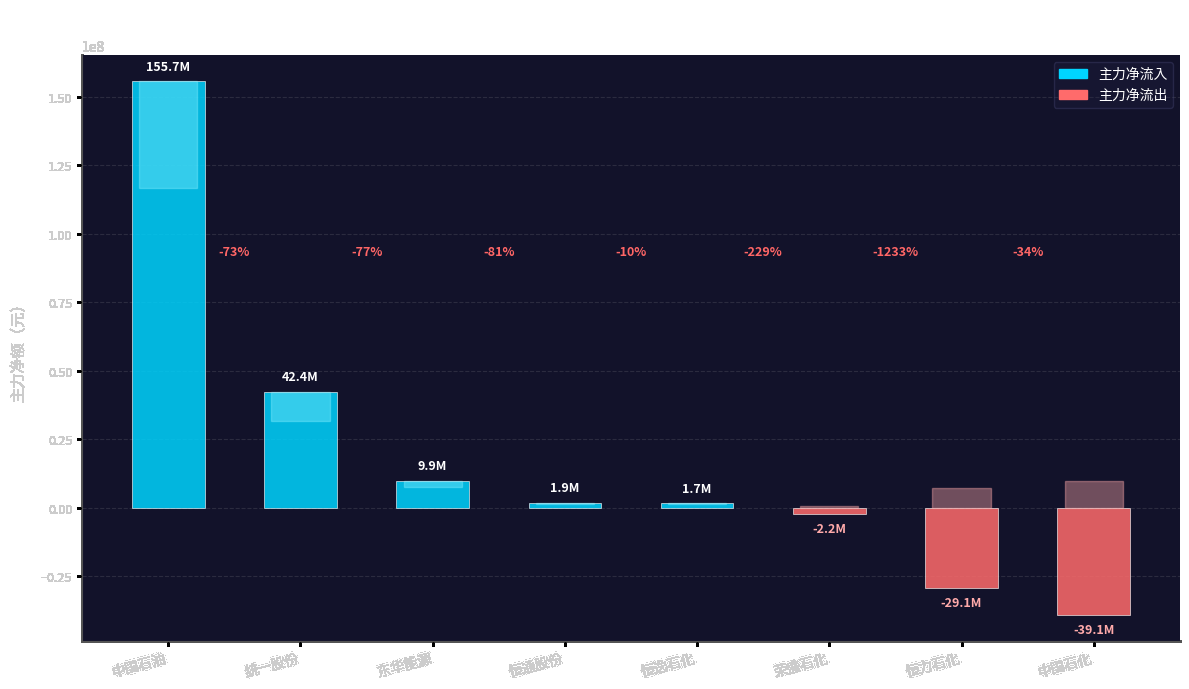

Does the chart contain any negative values?

Yes